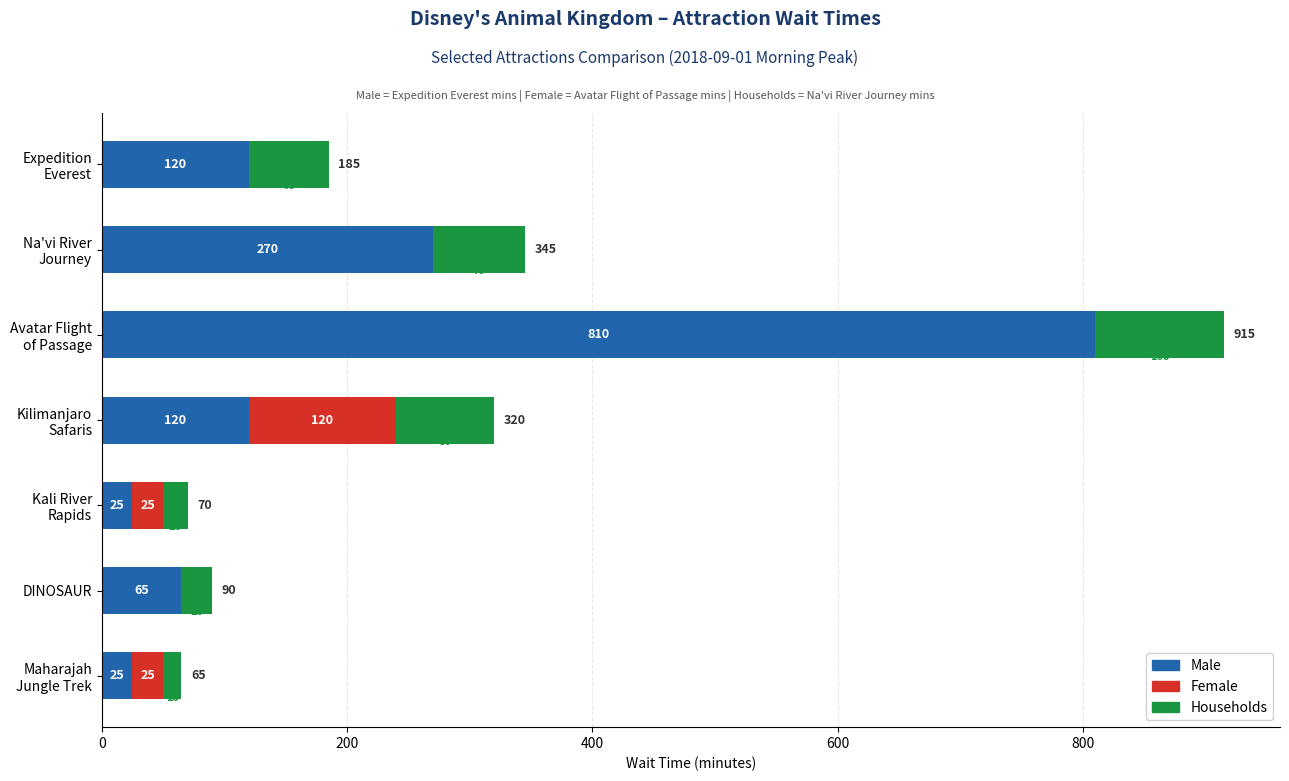

What is the maximum value for Male?

810